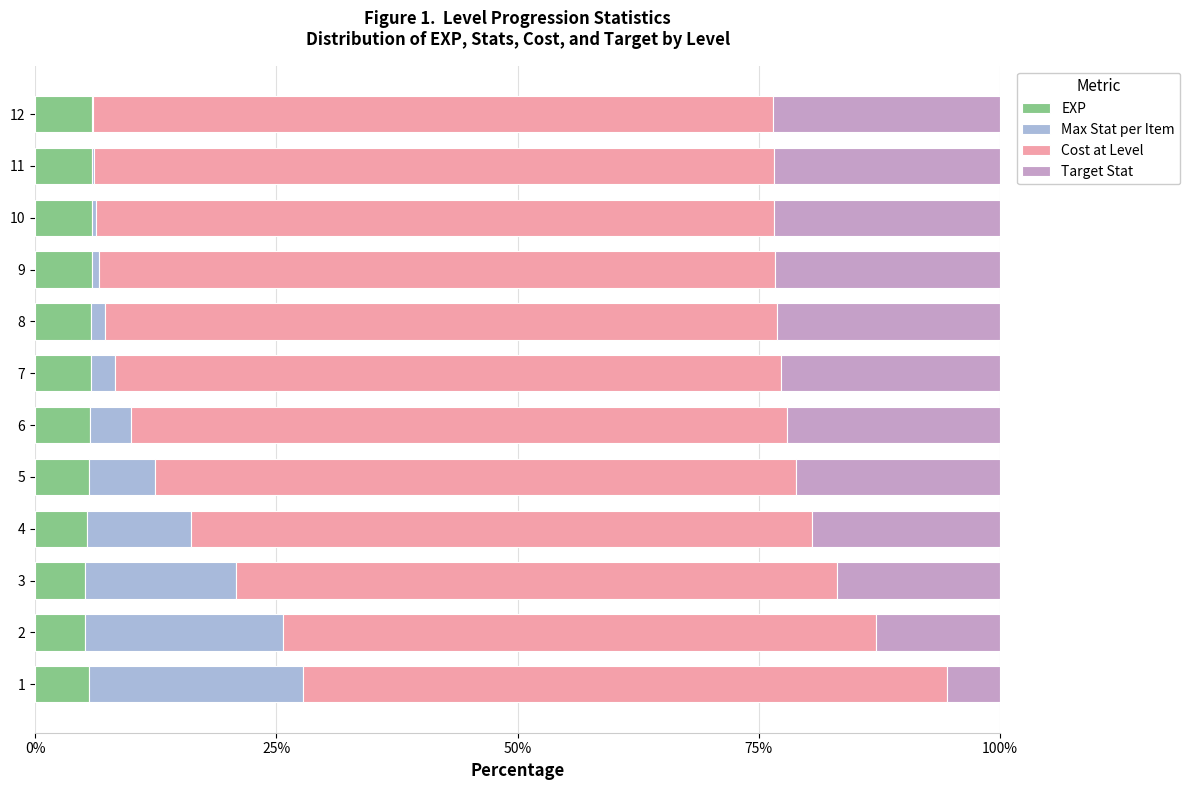

What is the highest value of the EXP series?

5.9